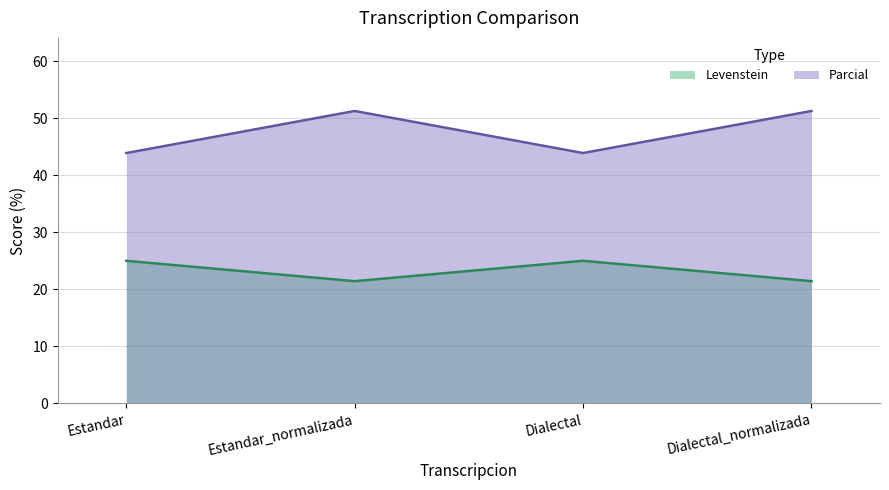

What is the difference between the second highest and second lowest values in the Parcial series?

7.4